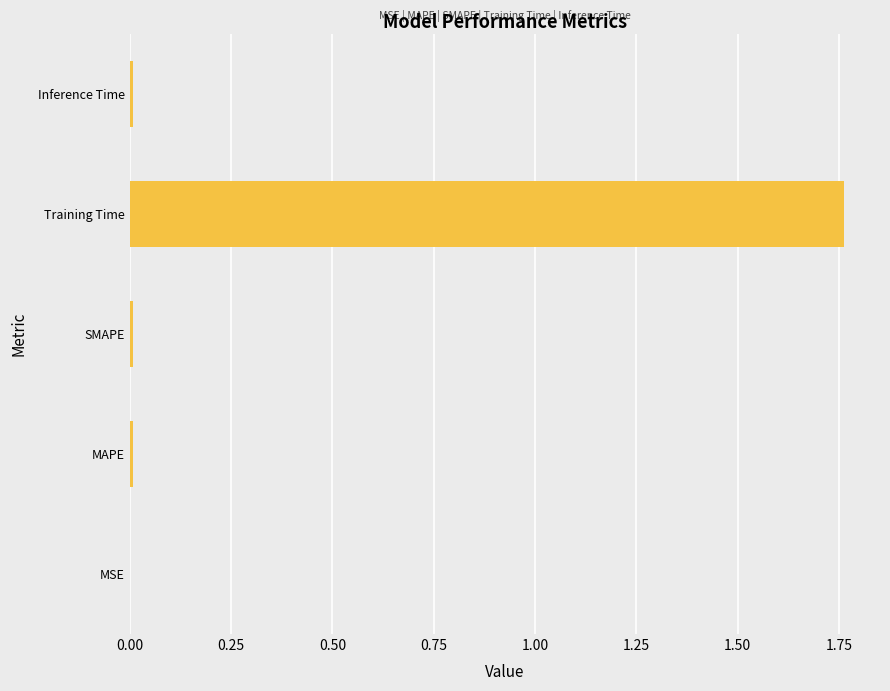

Which label corresponds to the largest value in the chart?

Training Time